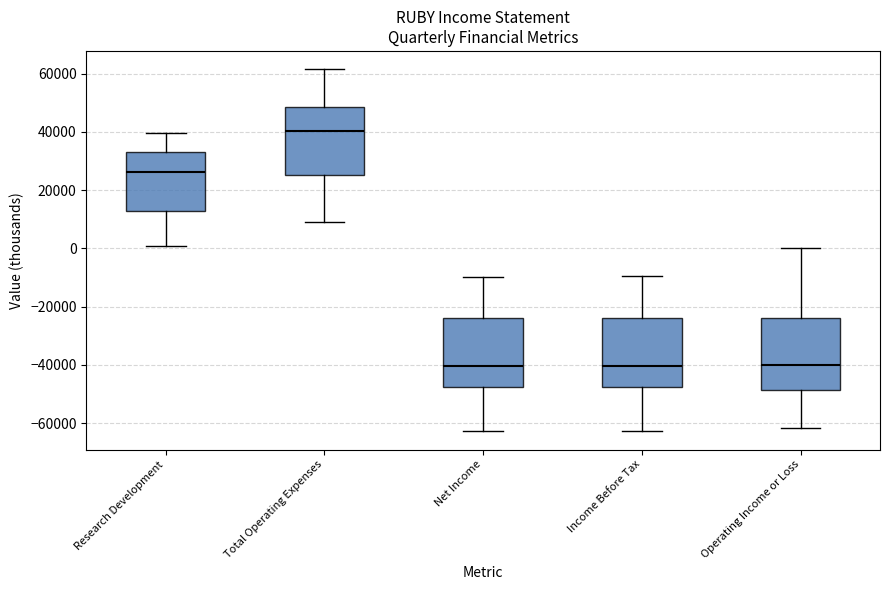

Where is the upper edge of the box for Total Operating Expenses on the y-axis? The values are not printed on the chart, so give them approximately, as read against the axis.

48000